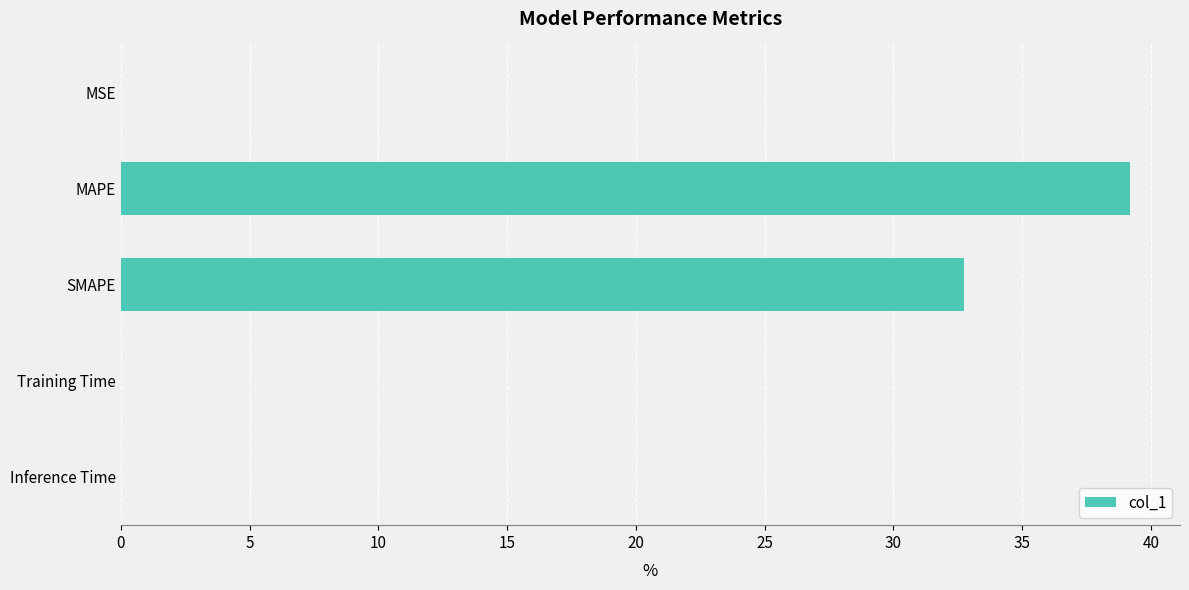

Between MAPE and MSE, which is larger?

MAPE